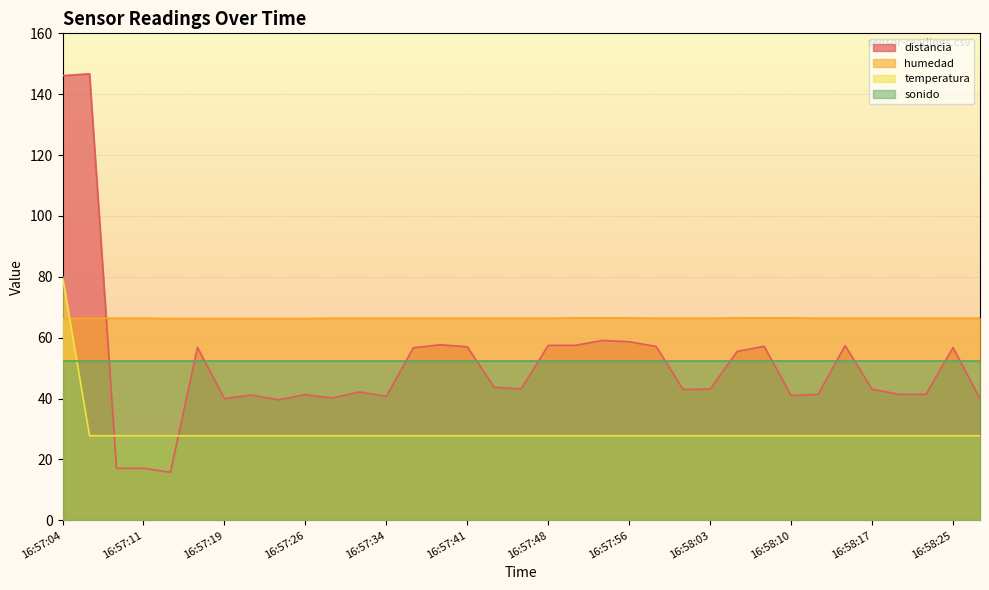

Does the chart display data point markers on the line(s)?

No